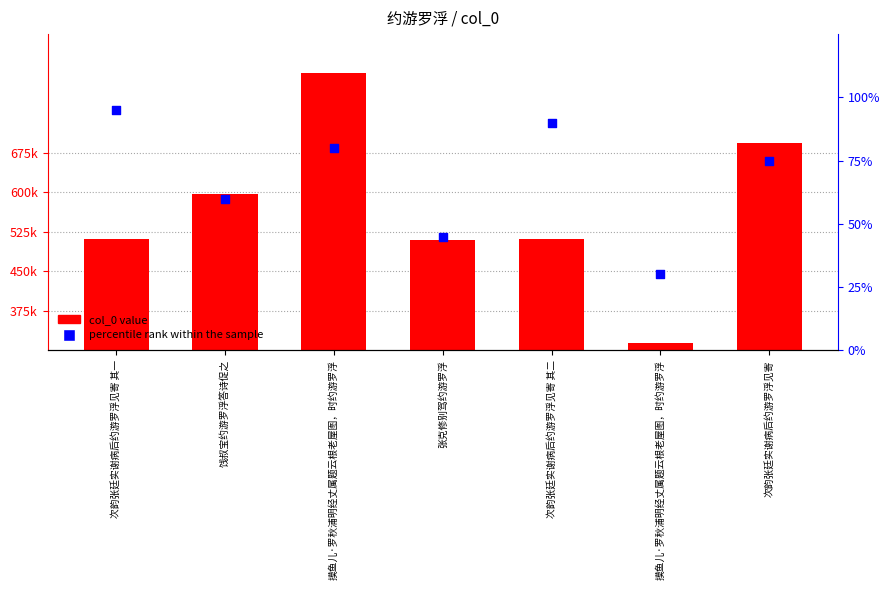

Which series reaches the minimum Y coordinate?

percentile rank within the sample